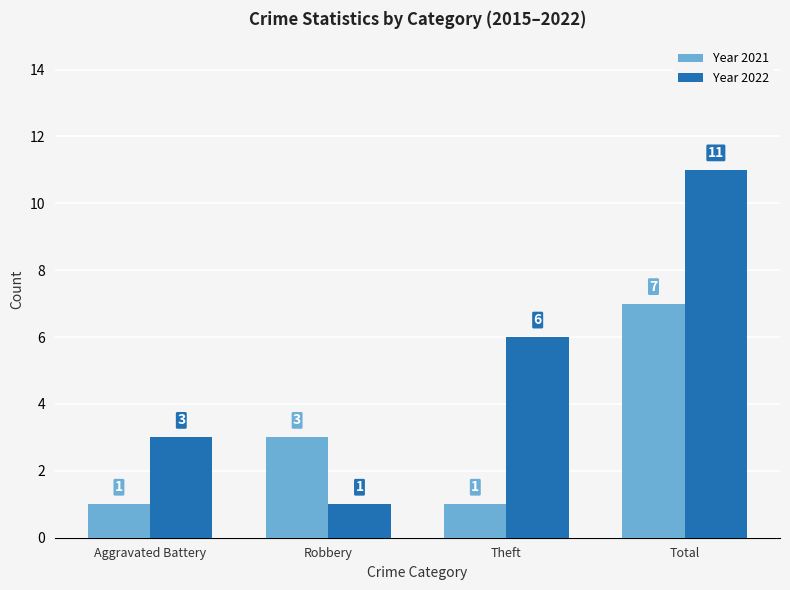

What is the sum of all Year 2022 values?

21